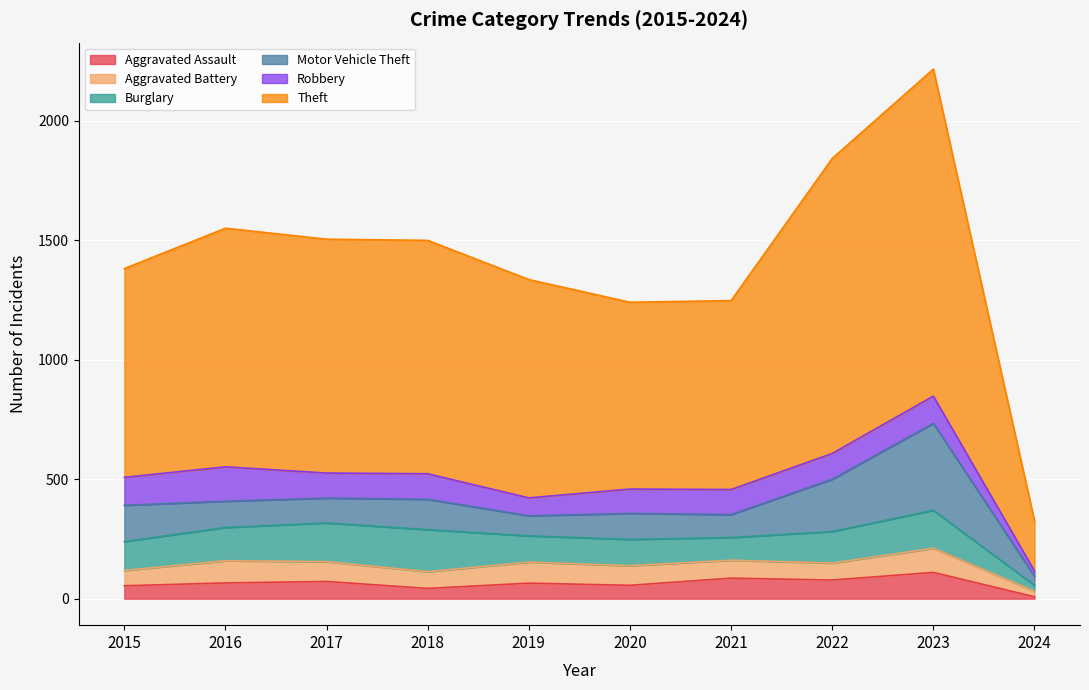

How many lines are shown in the chart?

6